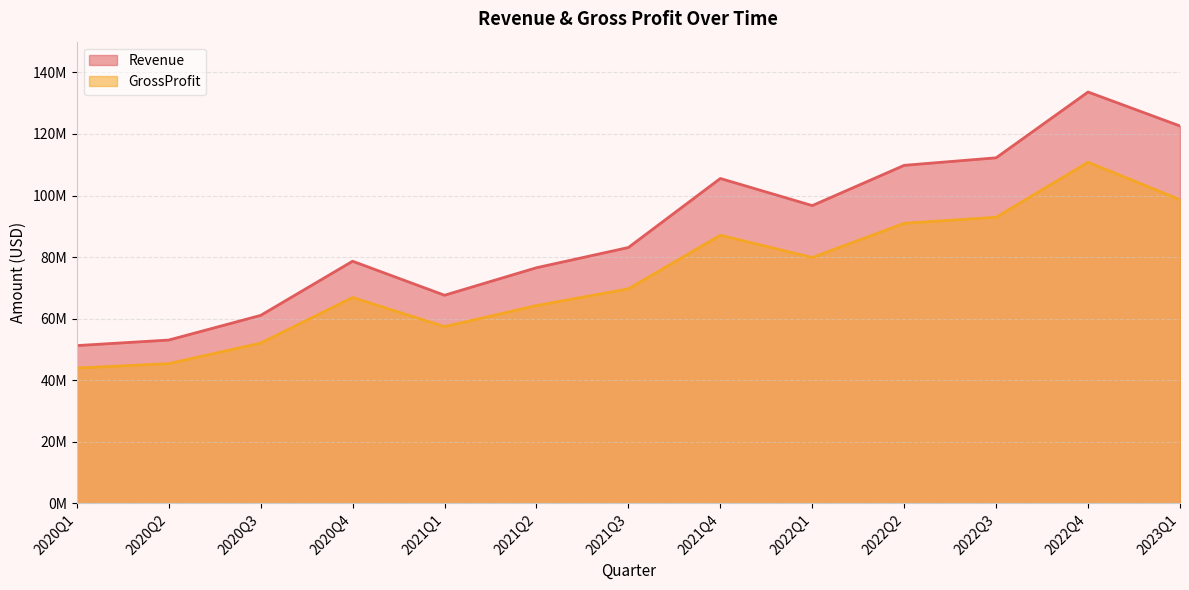

At which label does Revenue reach its peak?

2022Q4